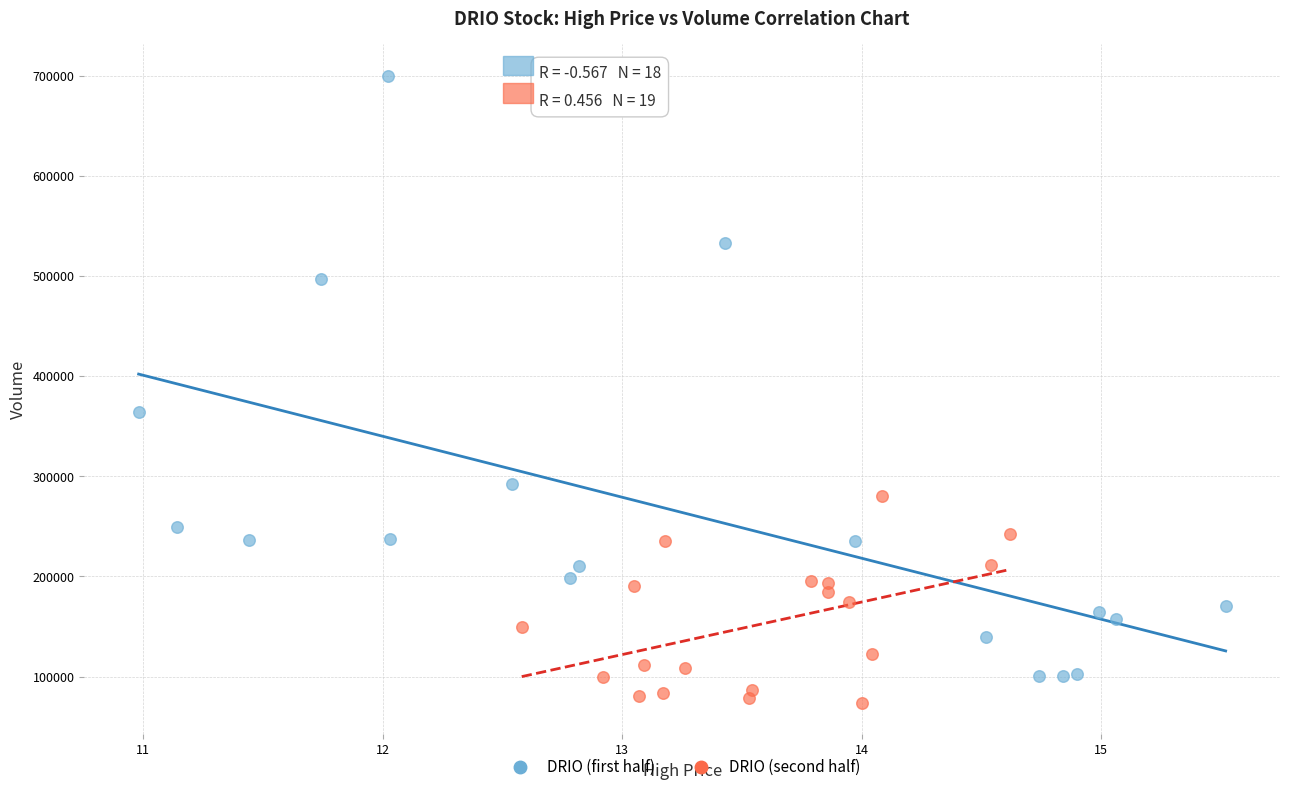

Which series has the largest Y range (max minus min)?

DRIO (first half)